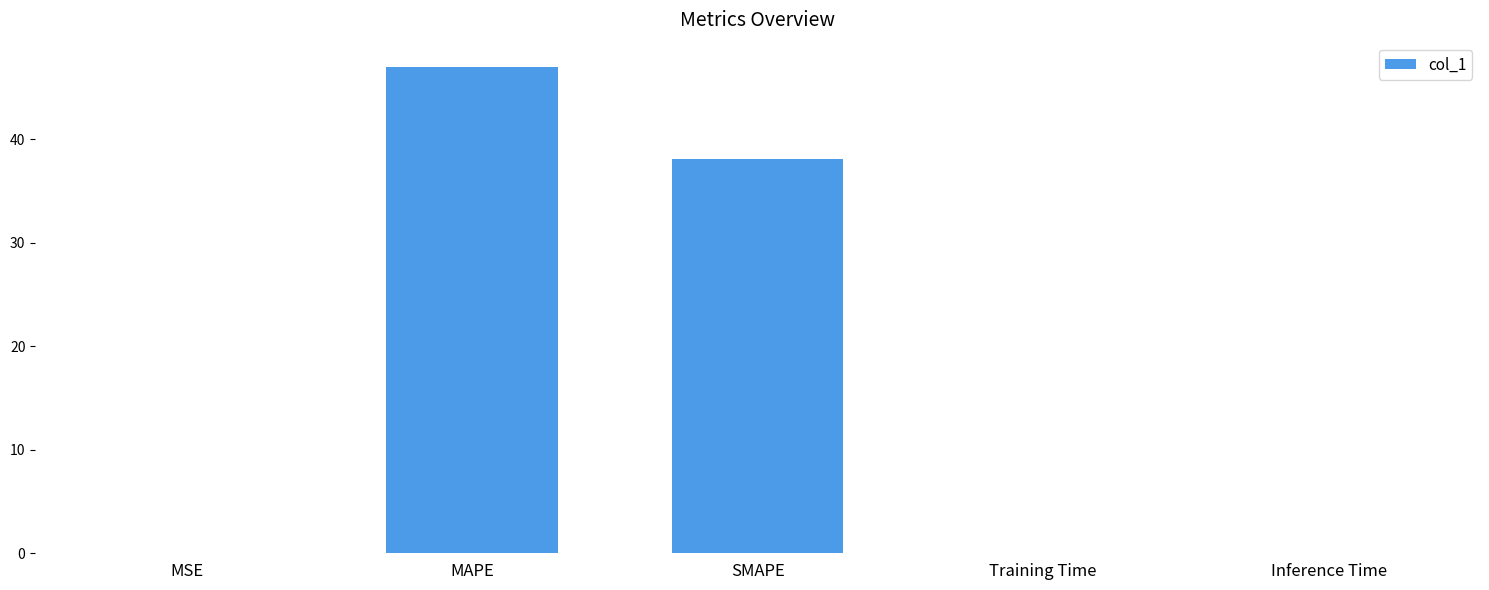

Which category has the highest value across all series?

MAPE